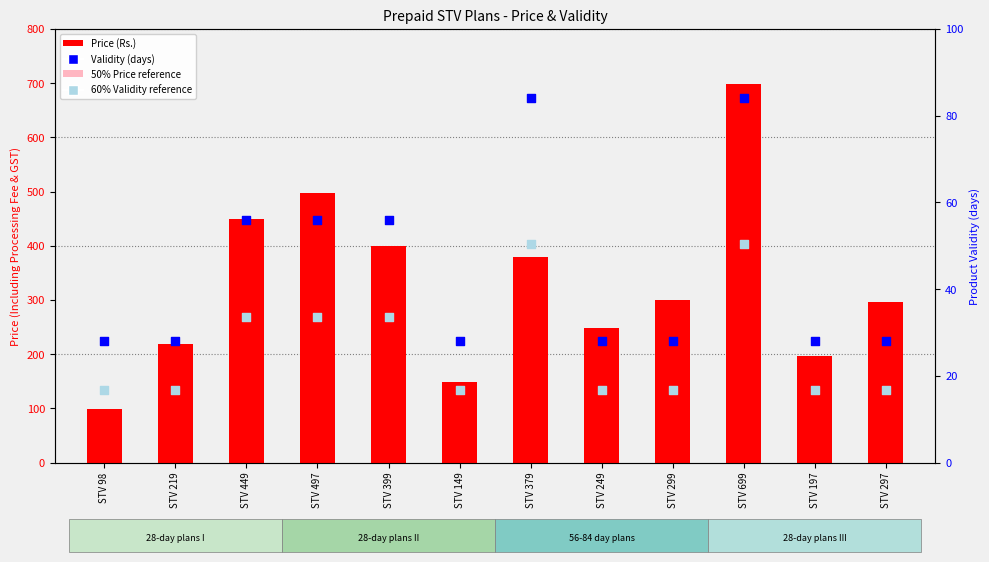

Which series has the widest spread of Y values?

Price (Rs.)